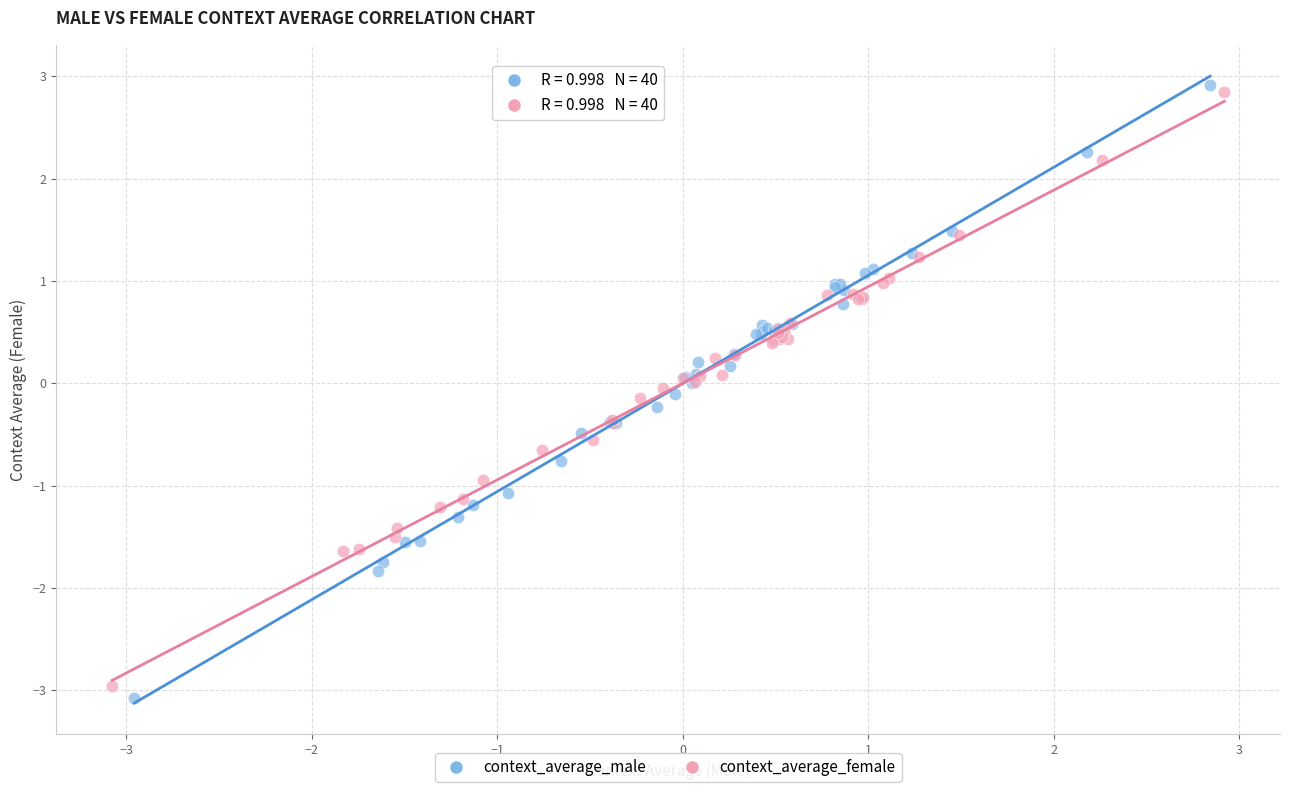

Which series has the largest Y range (max minus min)?

context_average_male